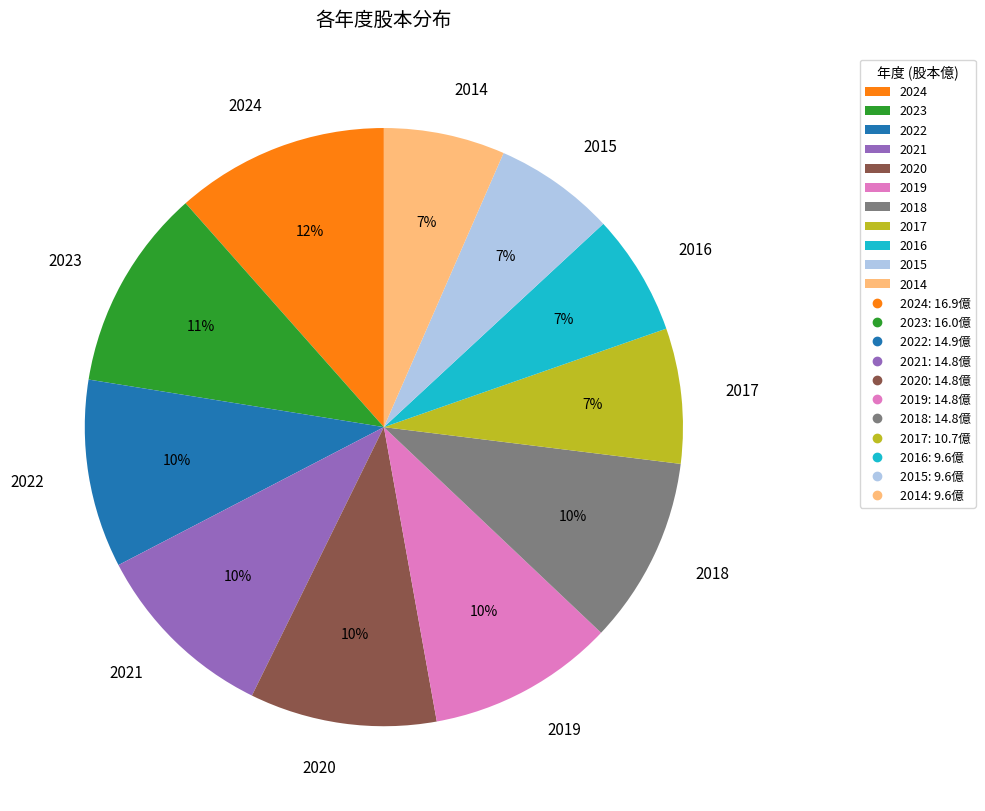

Is there any slice that represents more than half of the pie?

No